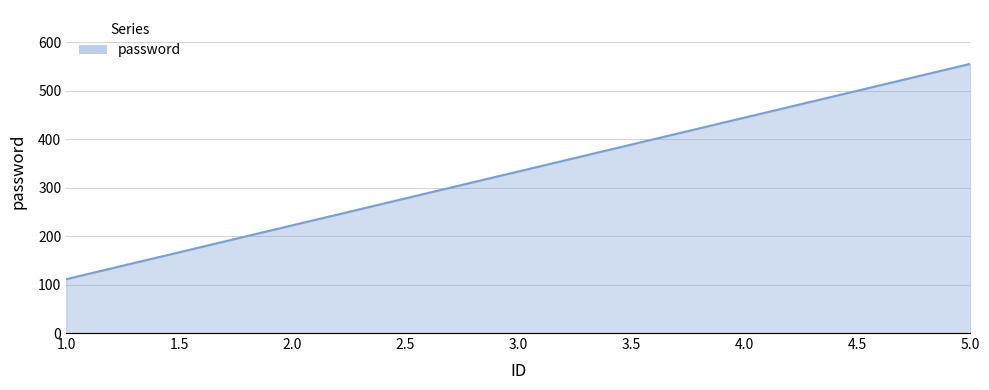

List the labels in order of value, smallest first.

1.0, 2.0, 3.0, 4.0, 5.0